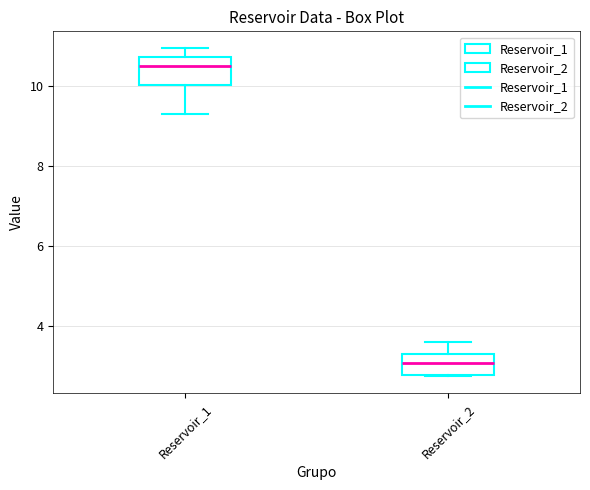

Which box's median line is the lowest?

Reservoir_2